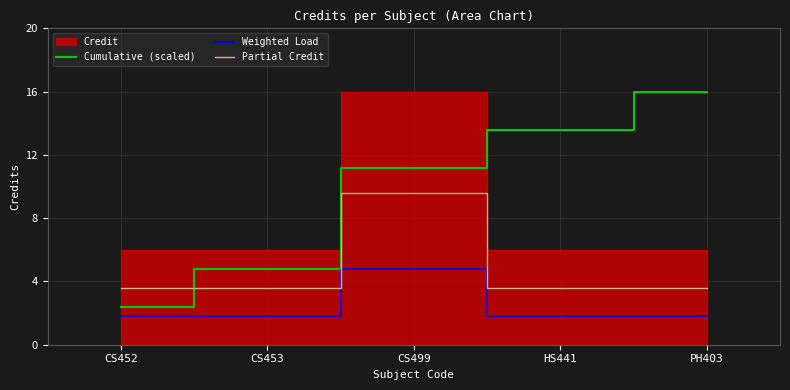

Where is the first local maximum for Partial Credit?

CS499